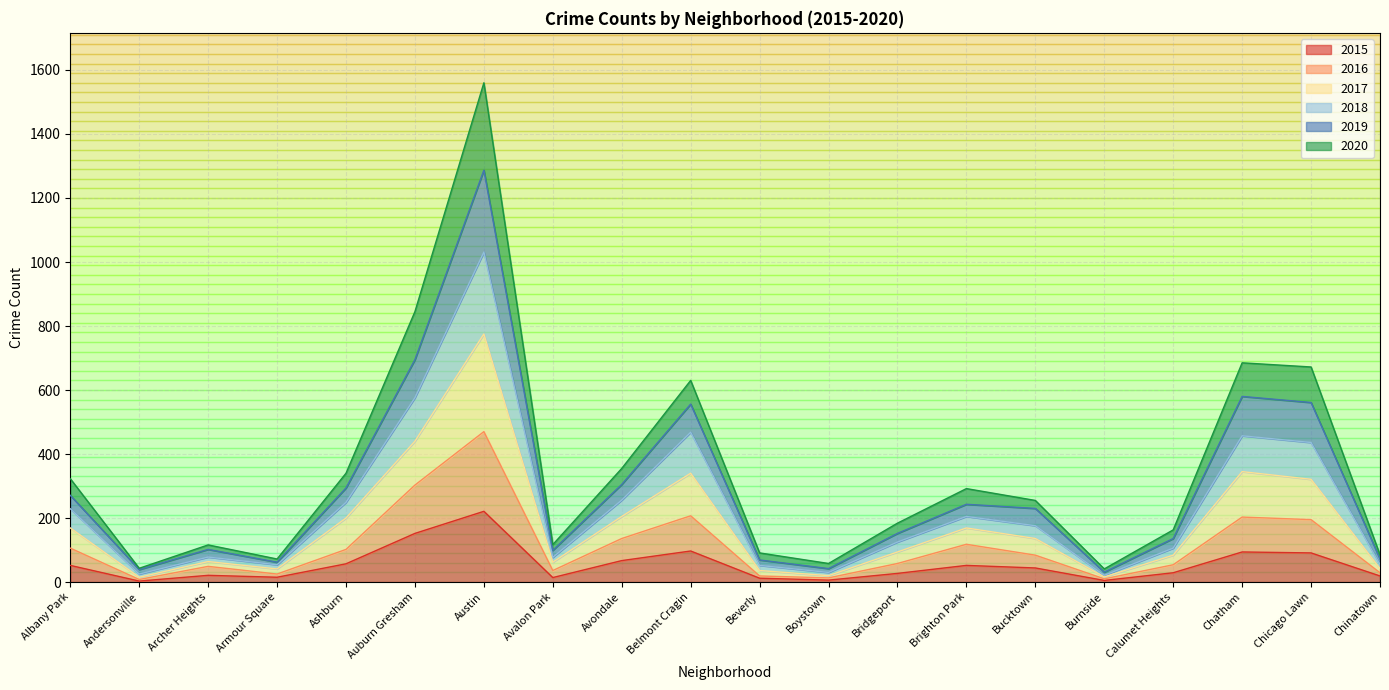

True or false: 2016 has a value of 174 at Austin.

False